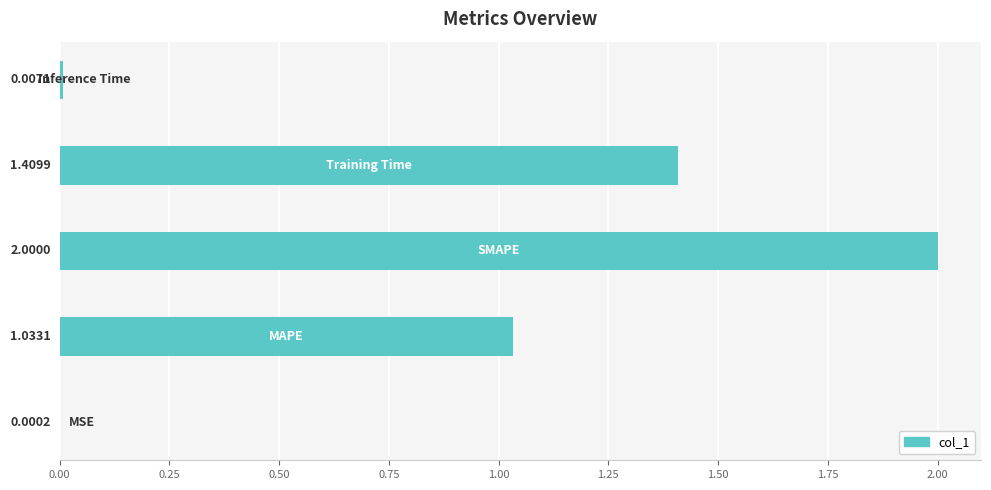

Are the bars horizontal?

Yes